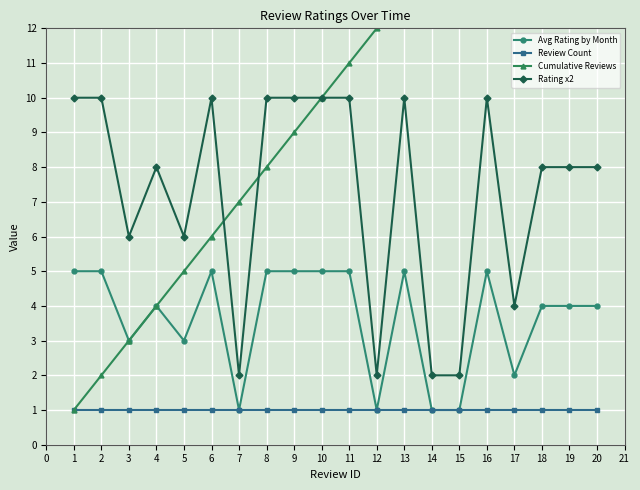

What is the difference between the maximum and minimum values in the Cumulative Reviews series?

19